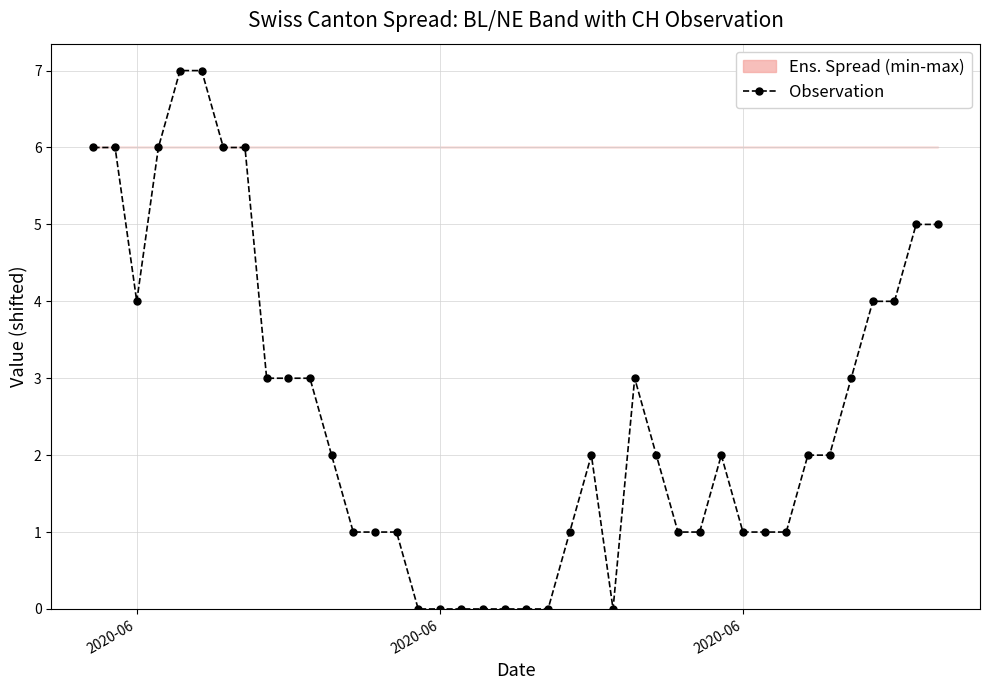

At which category does the data reach its first local valley?

2020-06